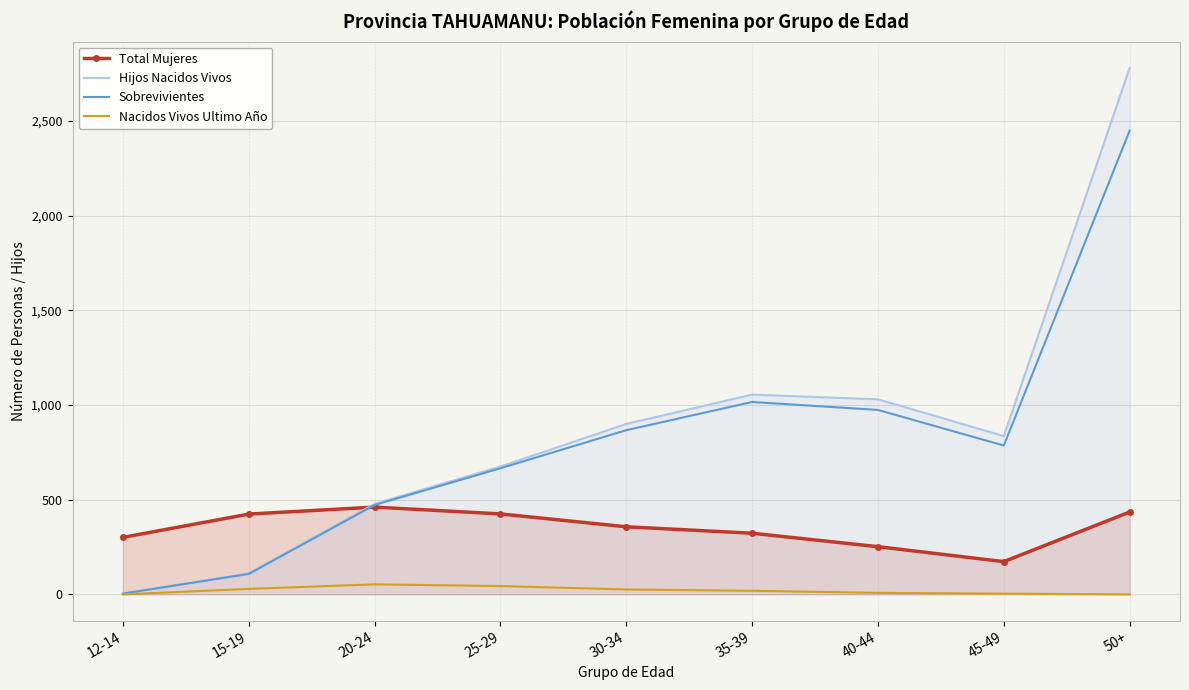

Is it true that Hijos Nacidos Vivos equals 836 at 45-49?

True